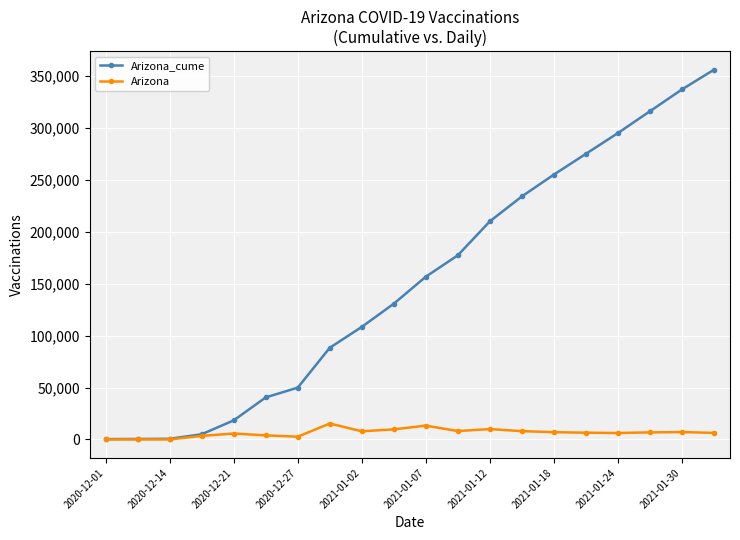

What is the average value of the Arizona_cume series?

152730